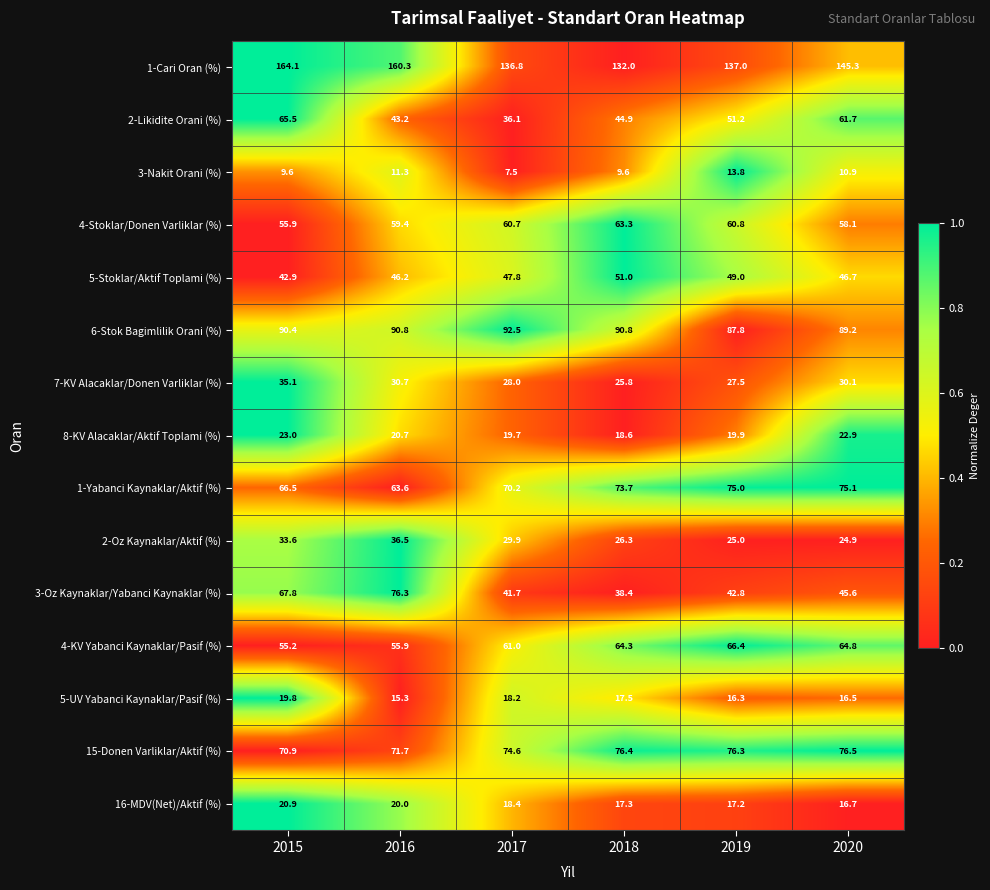

At which category does the chart reach its minimum across all series?

2017